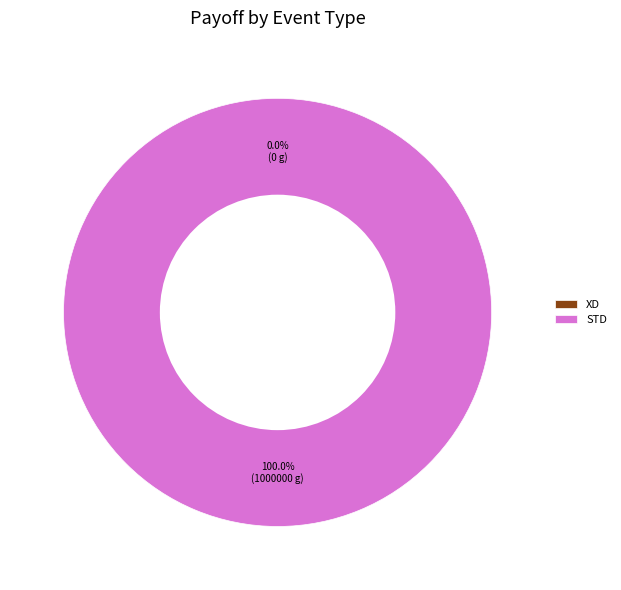

What percentage do XD and STD together represent?

100.0%